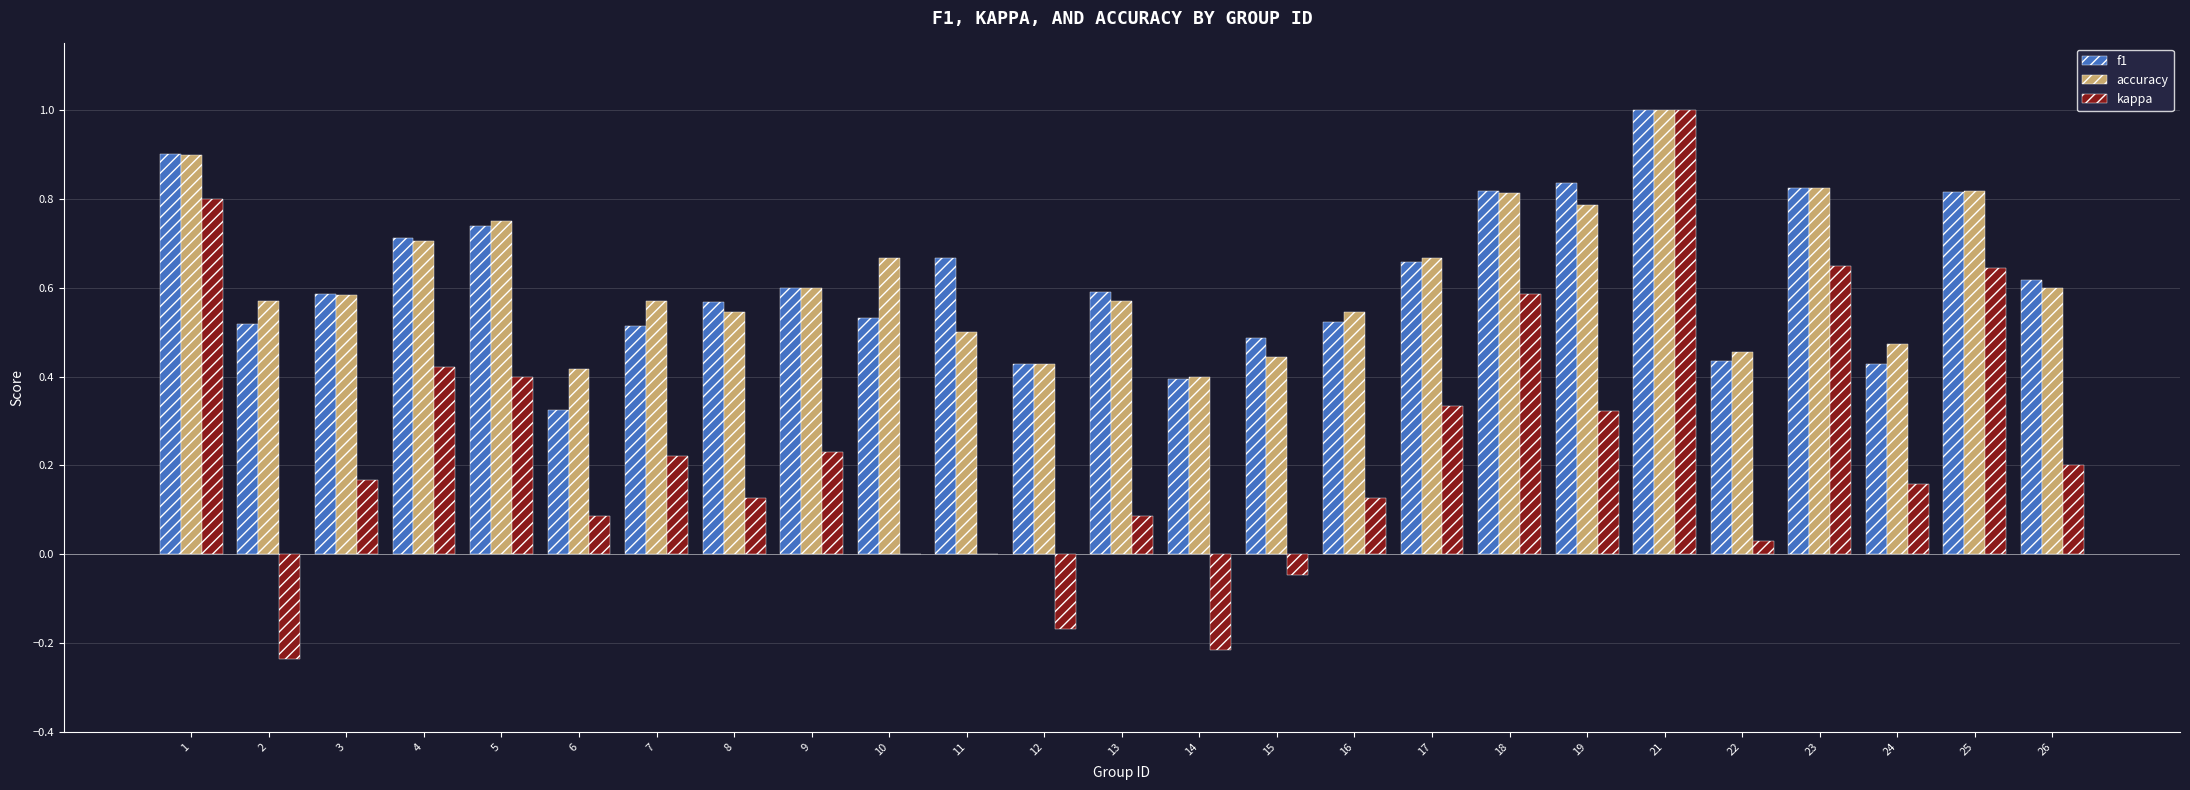

What is the maximum value shown in the chart?

1.0